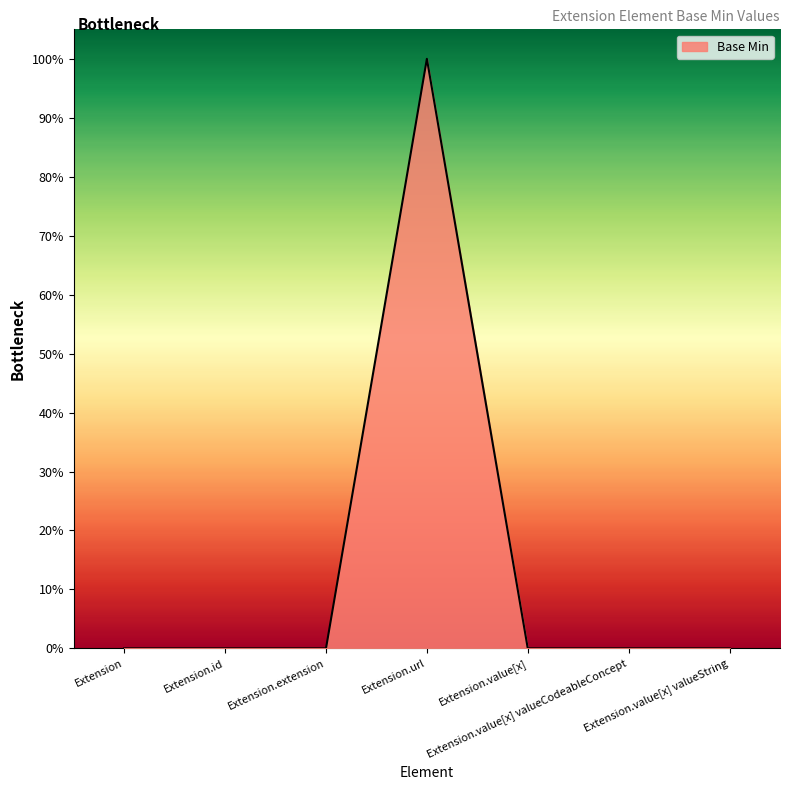

Is this an area chart (filled region under the line)?

Yes